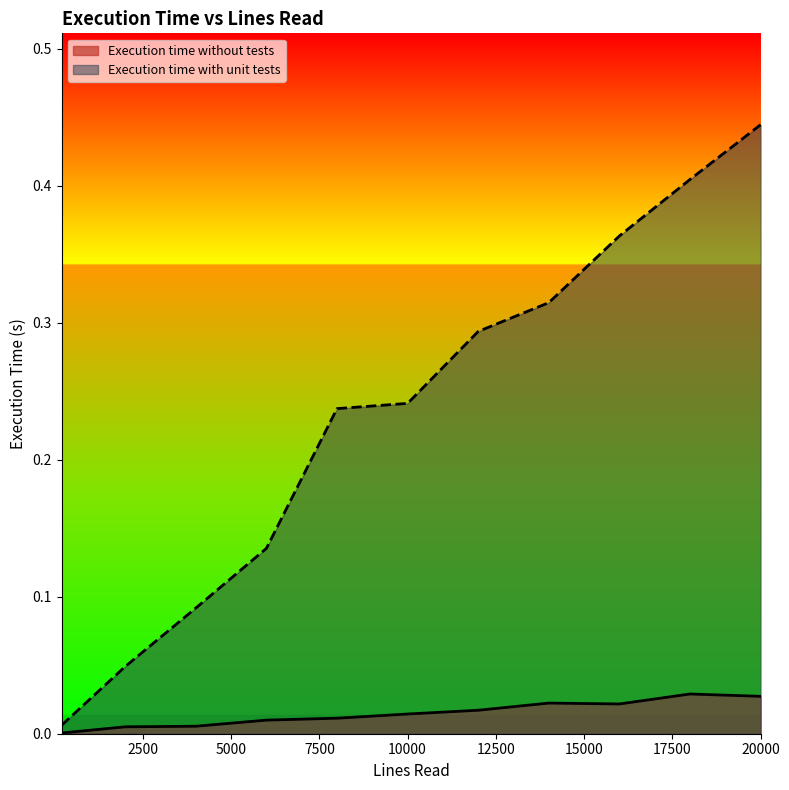

Is it true that Execution time without tests equals 0.0 at 10000.0?

True